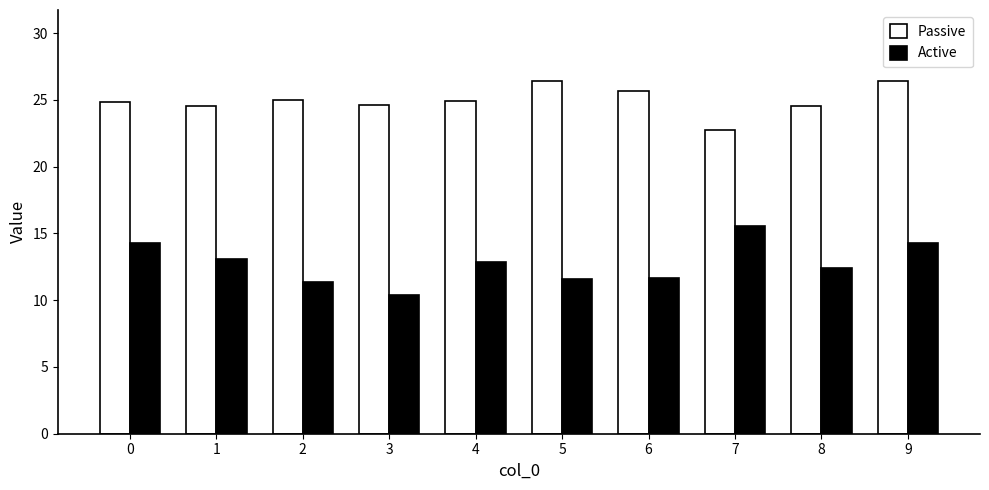

What is the value of the Passive bar at the 9th from the left?

24.6